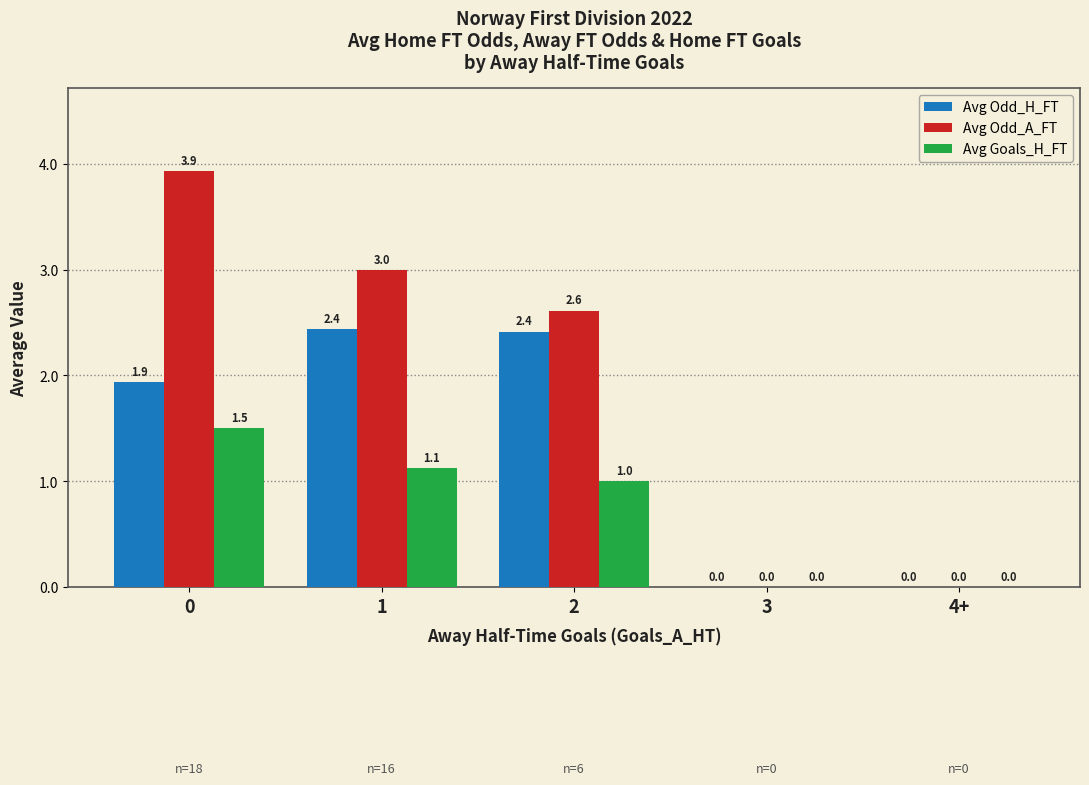

What is the sum of the Avg Goals_H_FT values at 3 and 2?

1.0